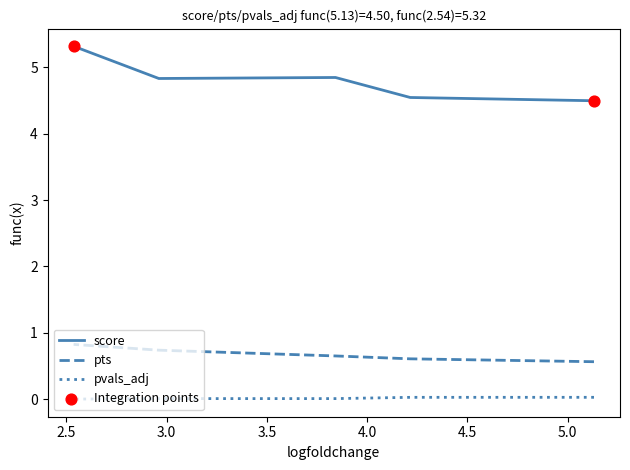

Which series has the largest total across all categories?

score